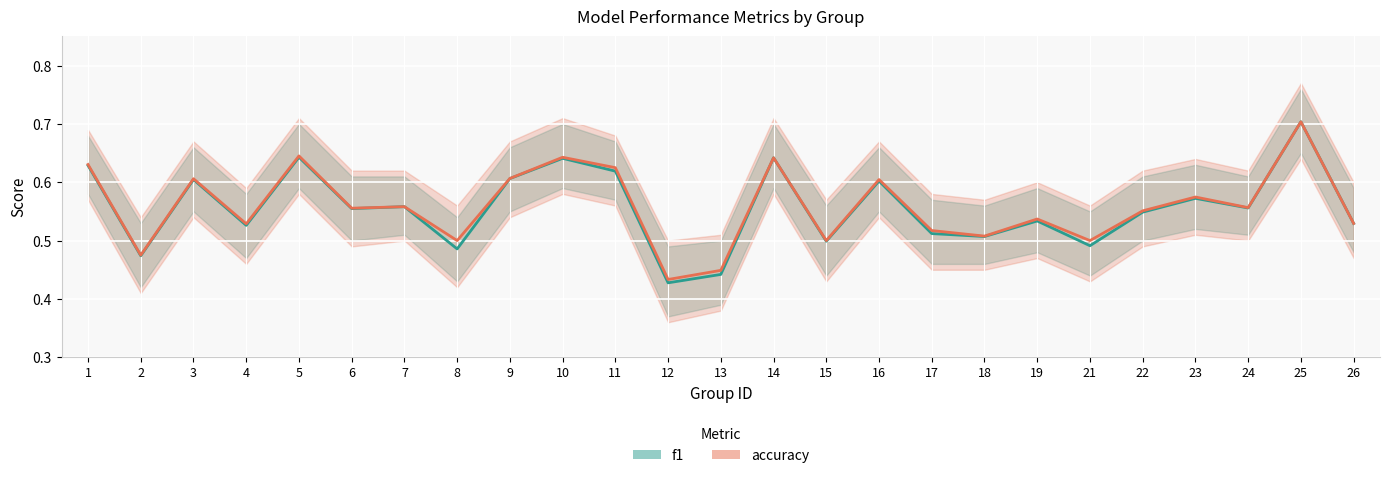

How many lines are shown in the chart?

2